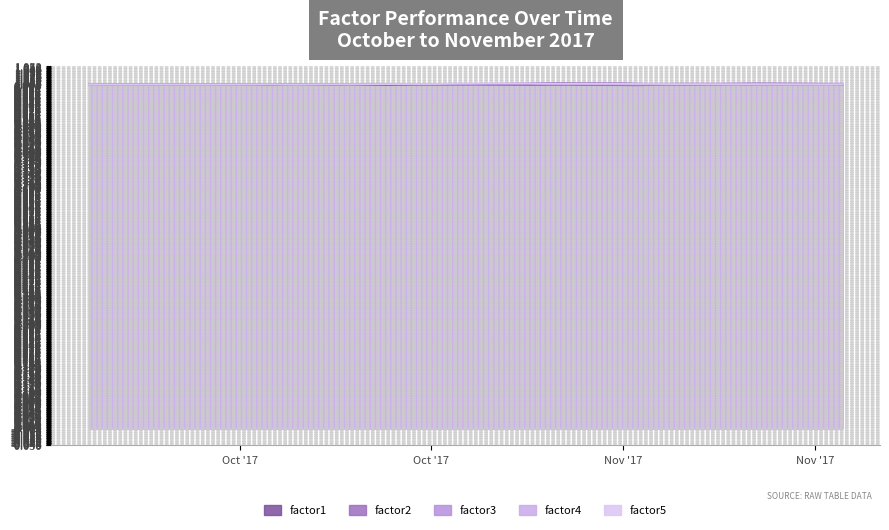

How many data points in factor4 are less than 1?

11